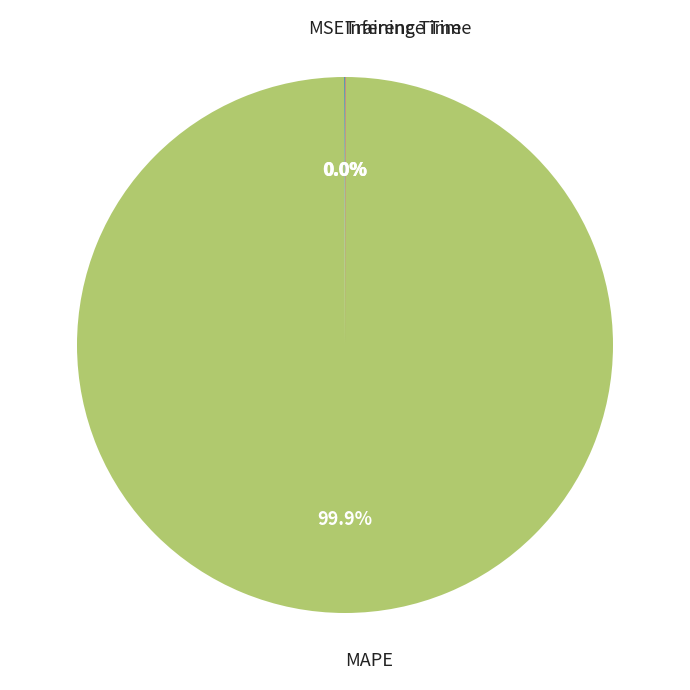

Is there any slice that represents more than half of the pie?

Yes